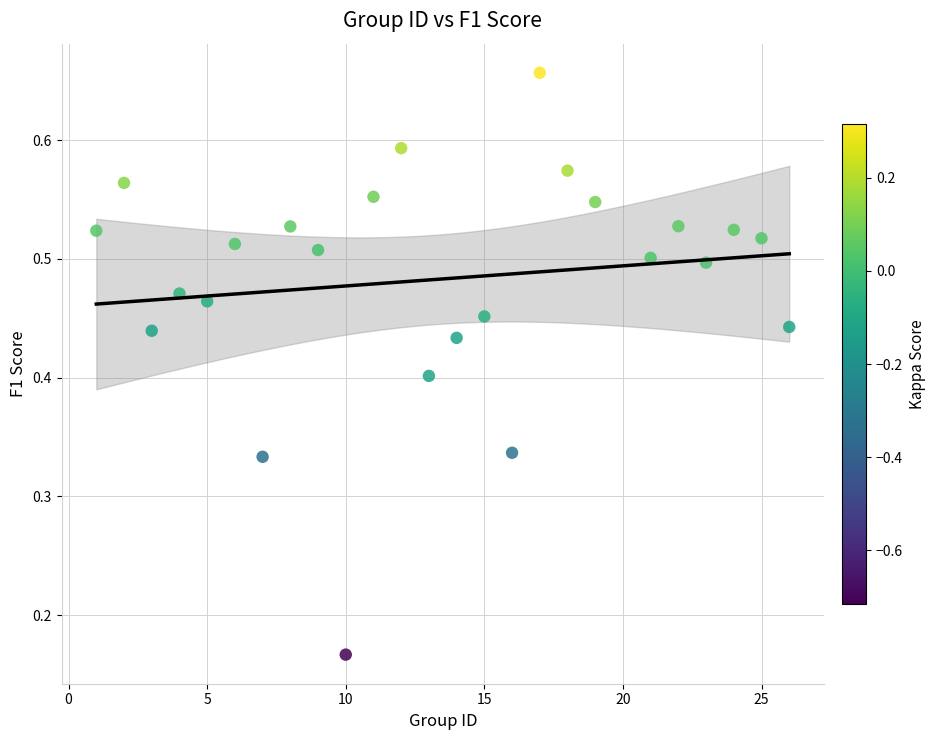

What is the range of X values (max minus min)?

25.0